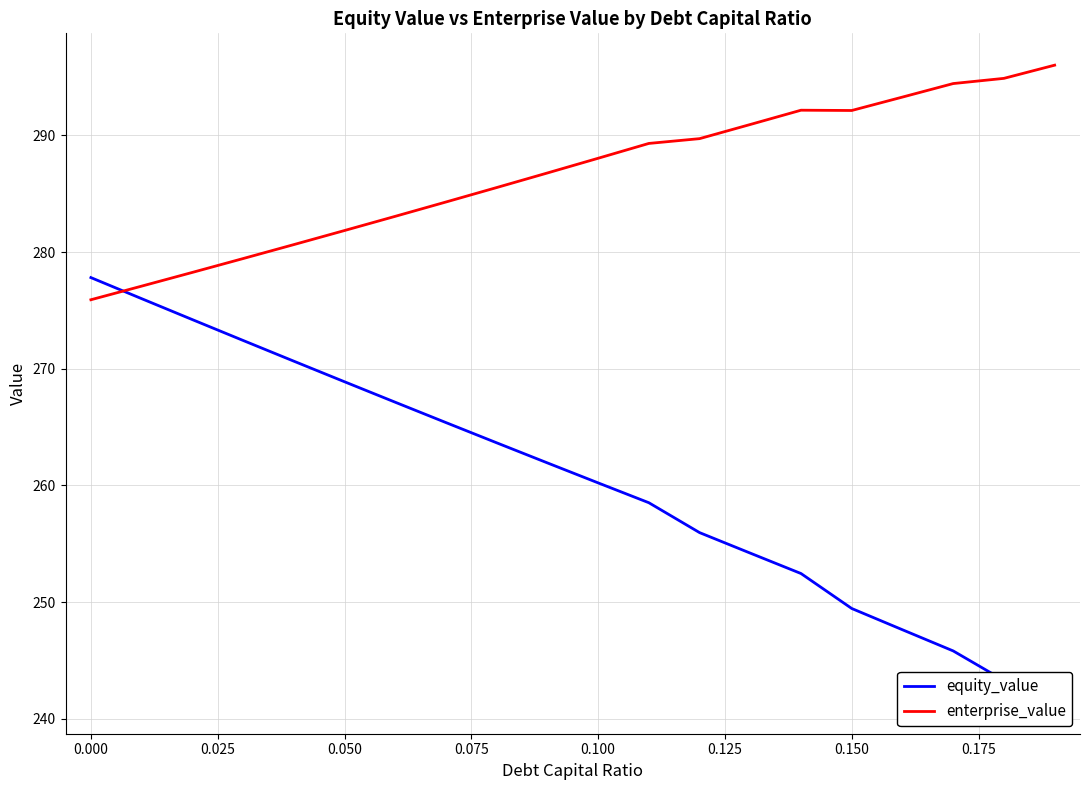

Which has a higher value, 0.175 or 0.100?

0.100